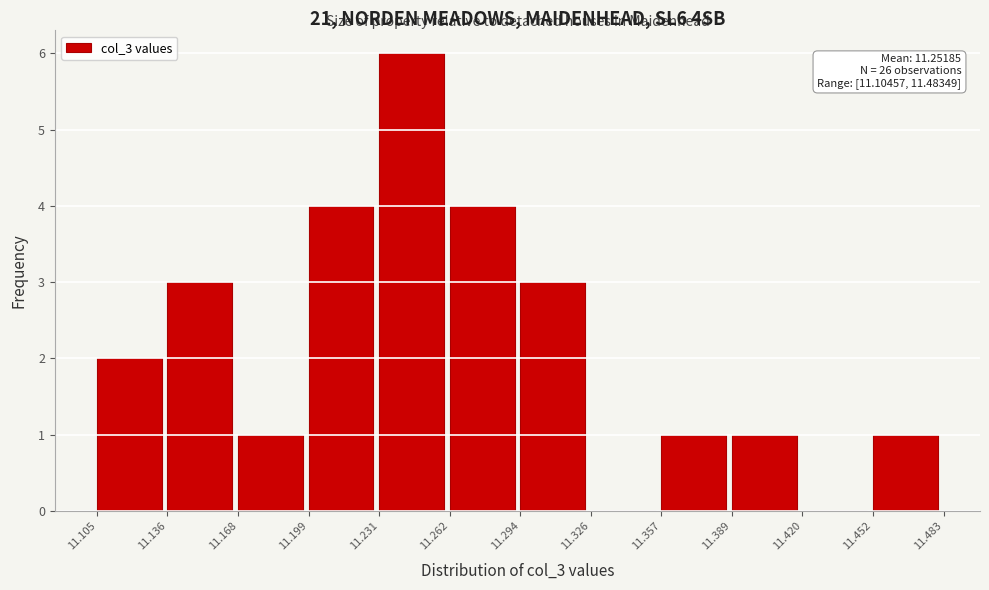

Over which range of the x-axis is the bar tallest?

11.231 to 11.262